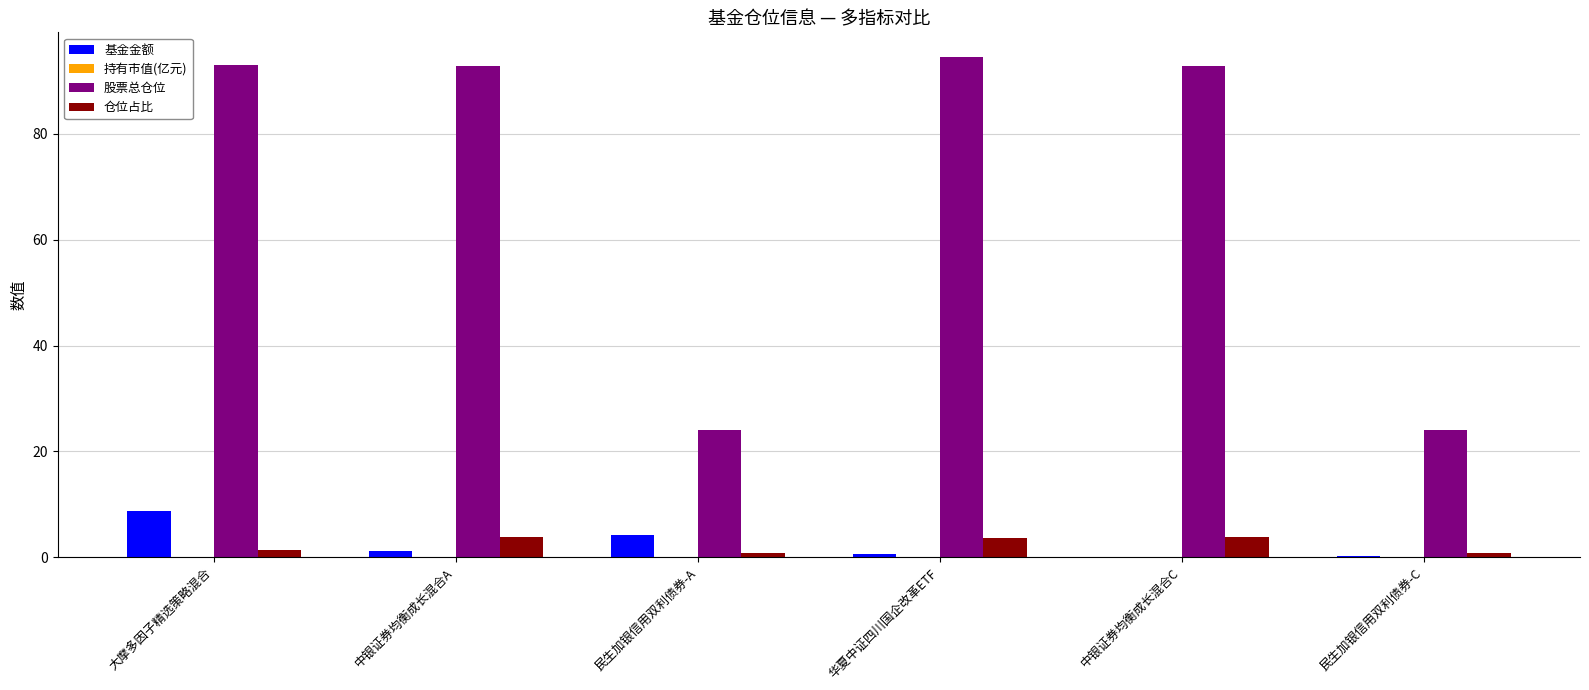

What is the greatest value displayed?

94.4